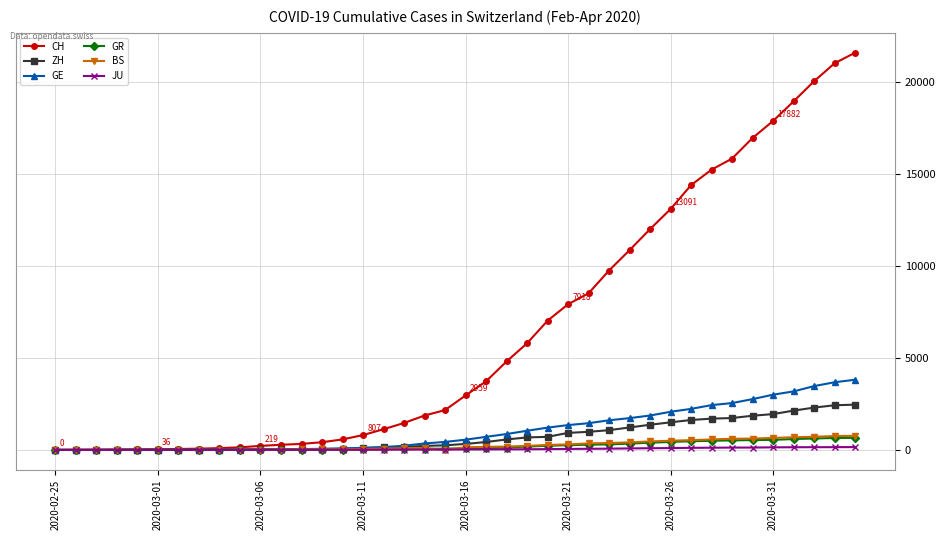

Which series has the widest spread of values?

CH